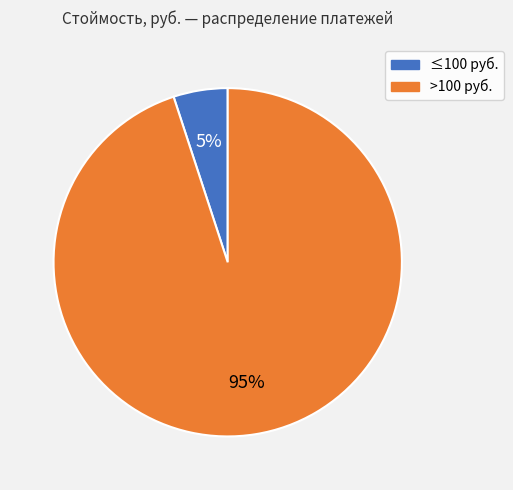

To the nearest percent, what percentage of the pie is >100 руб.?

95%